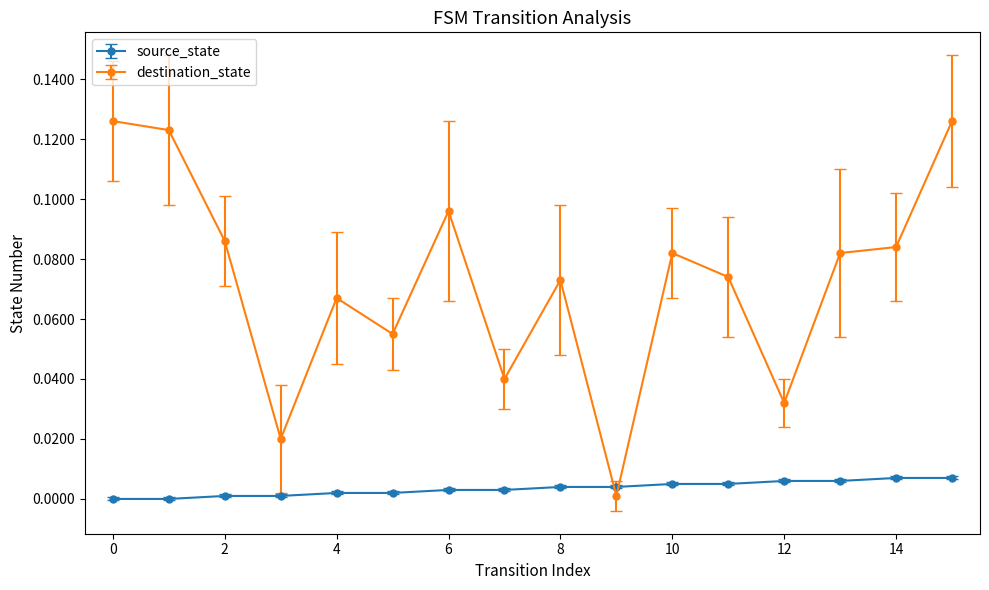

What is the sum of all destination_state values?

1.2